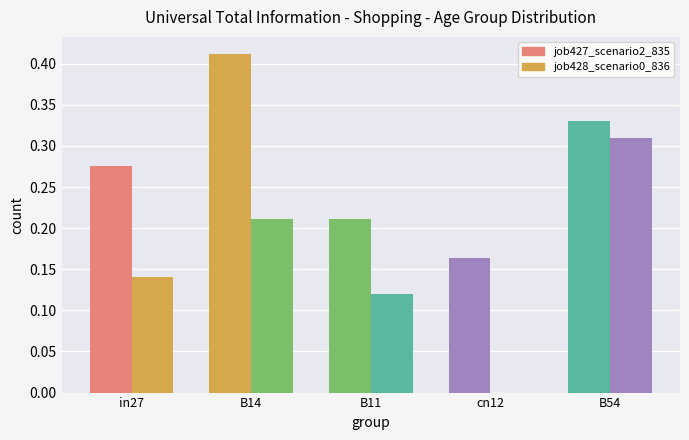

What is the difference between the second highest and second lowest values in the job427_scenario2_835 series?

0.1